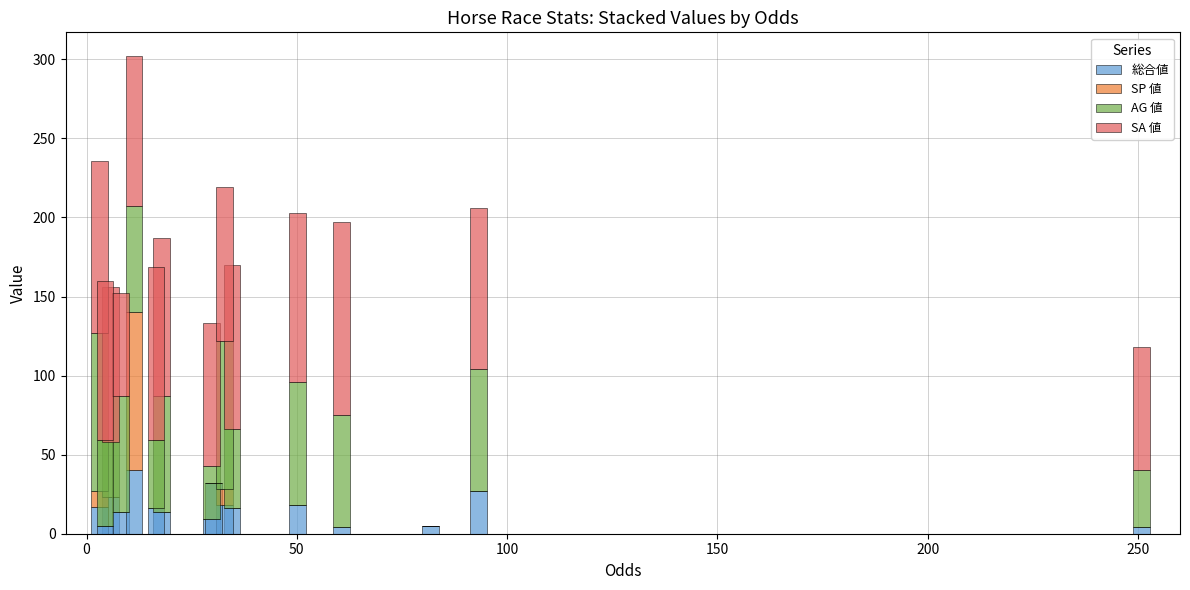

Count the number of data series in this chart.

4